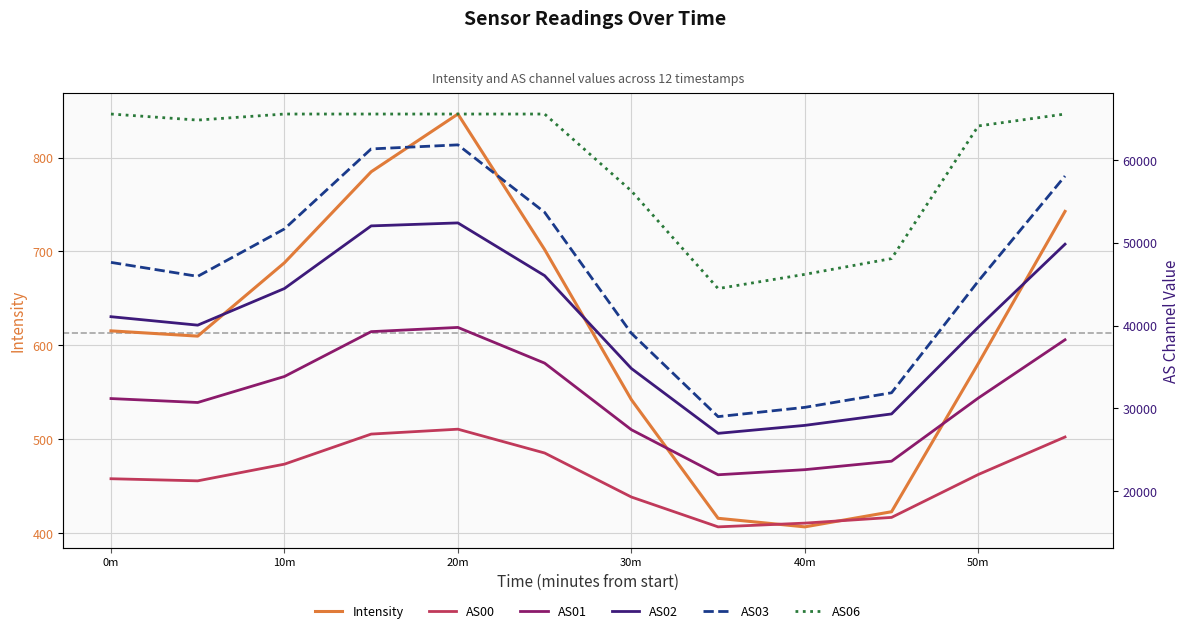

True or false: Intensity has a value of 1170.0 at 40m.

False